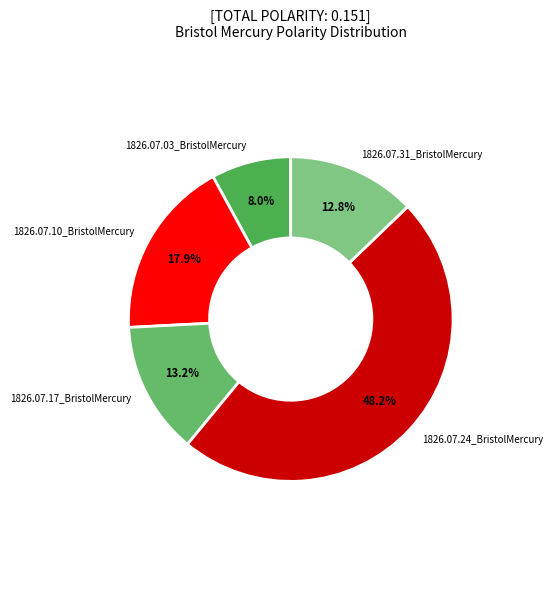

Between 1826.07.31_BristolMercury and 1826.07.24_BristolMercury, which is larger?

1826.07.24_BristolMercury